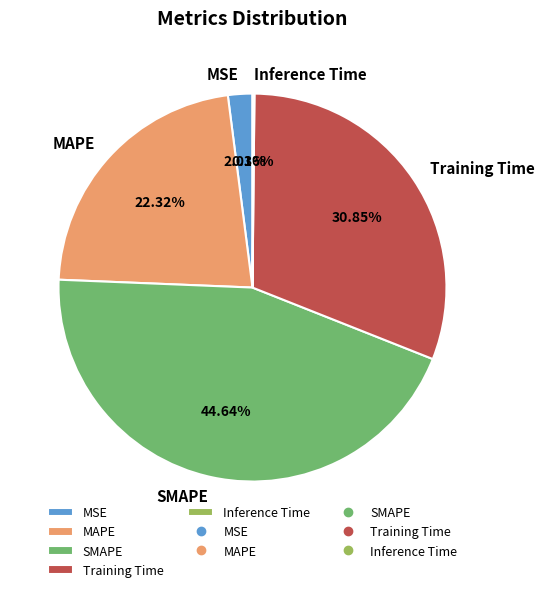

Between MAPE and Training Time, which is larger?

Training Time